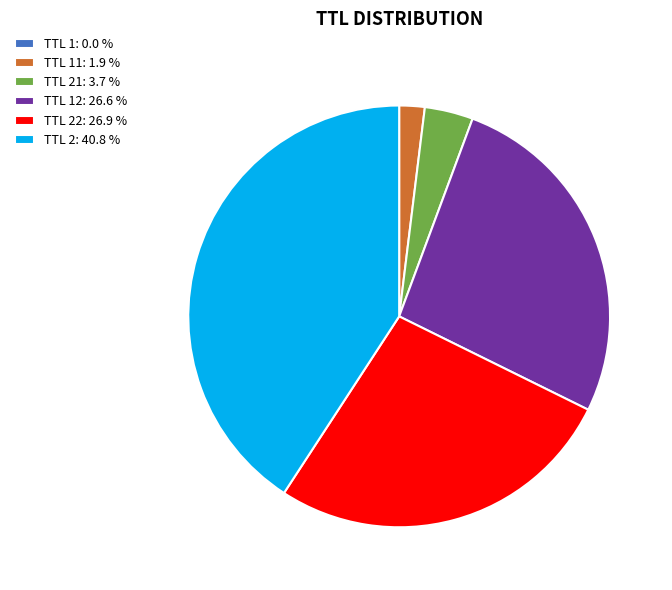

Which has a higher value, TTL 21: 3.7 % or TTL 2: 40.8 %?

TTL 2: 40.8 %